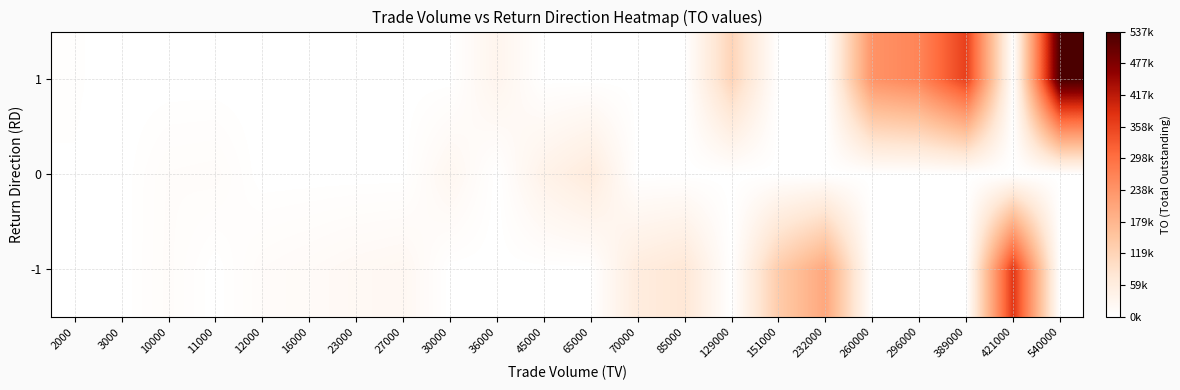

List the series in order of their overall mean, highest first.

1, -1, 0